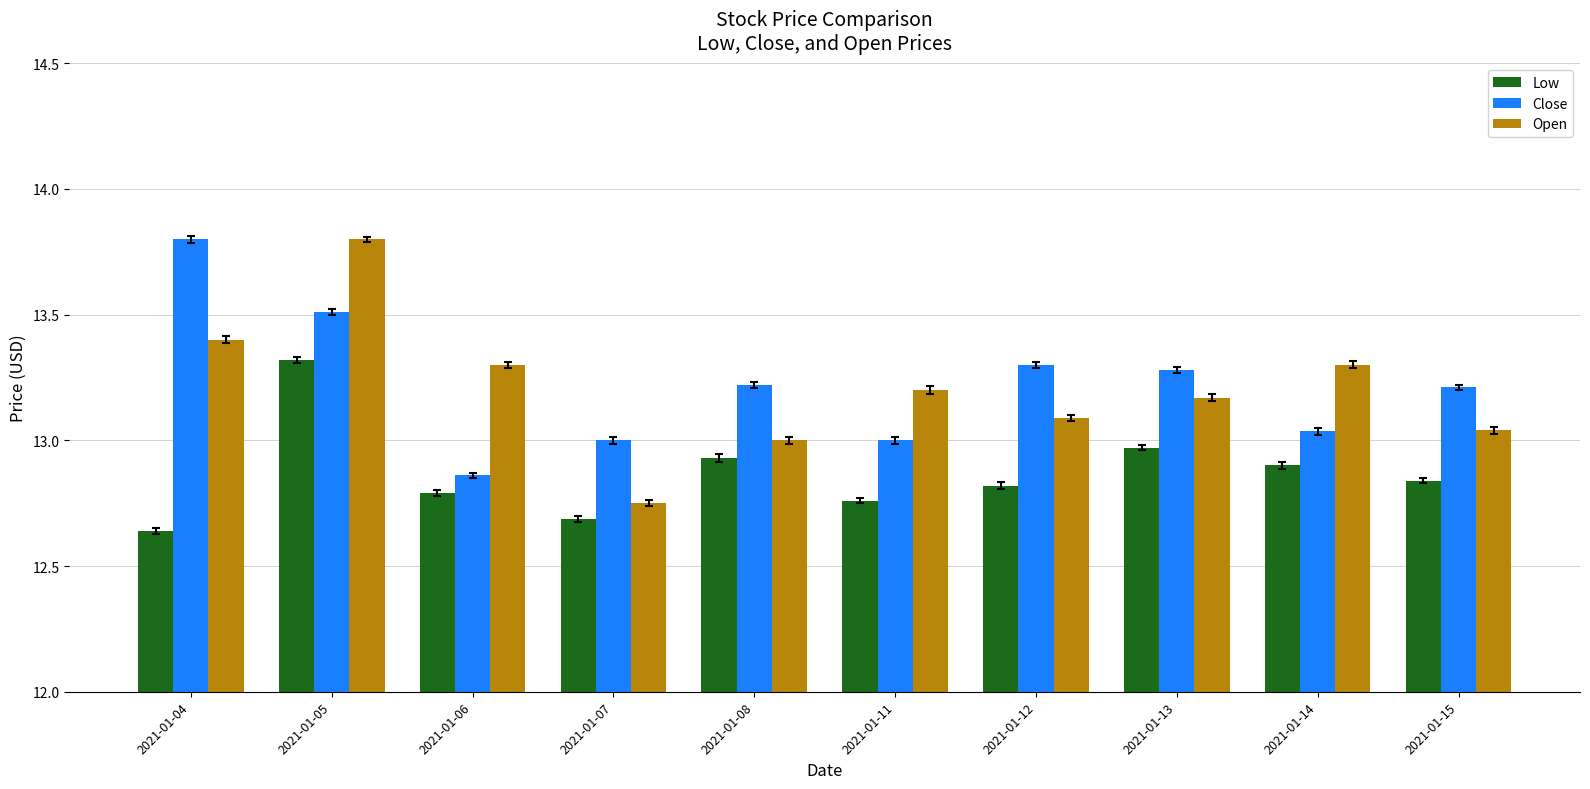

Which category has the lowest value across all series?

2021-01-04